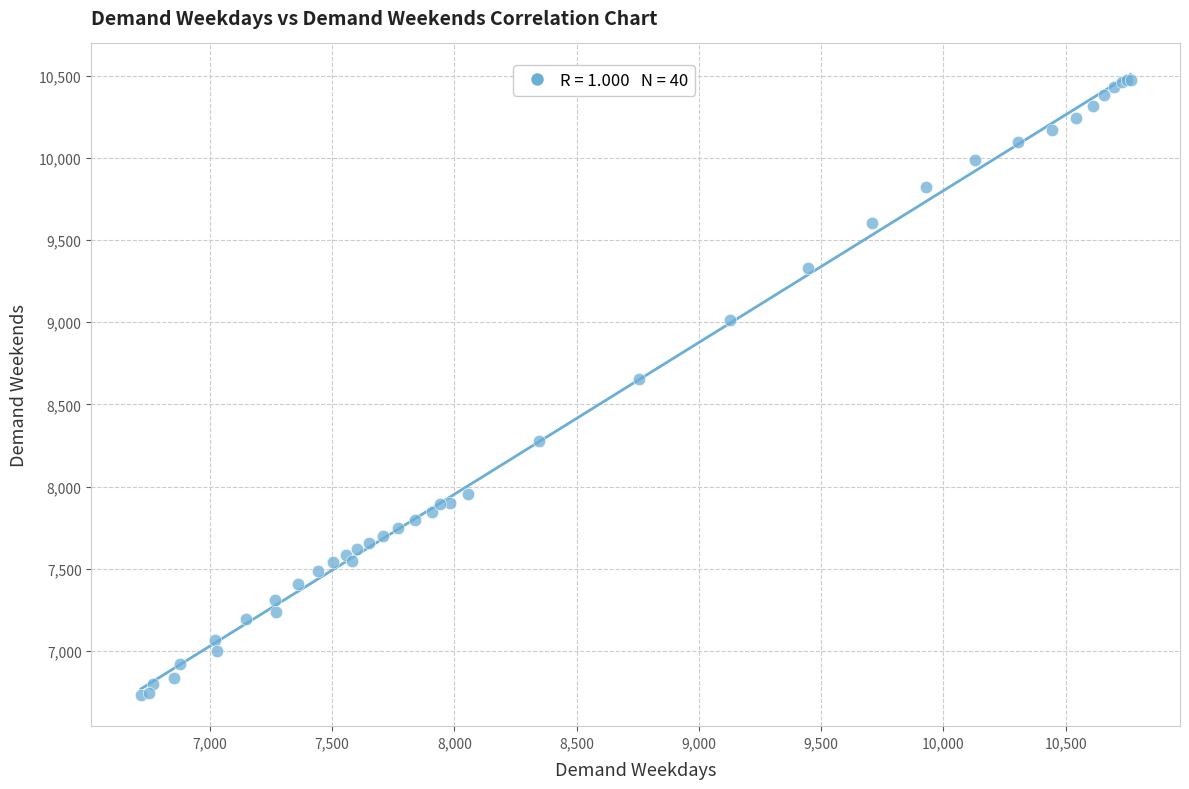

What Y value in the scatter plot is closest to 8603?

8656